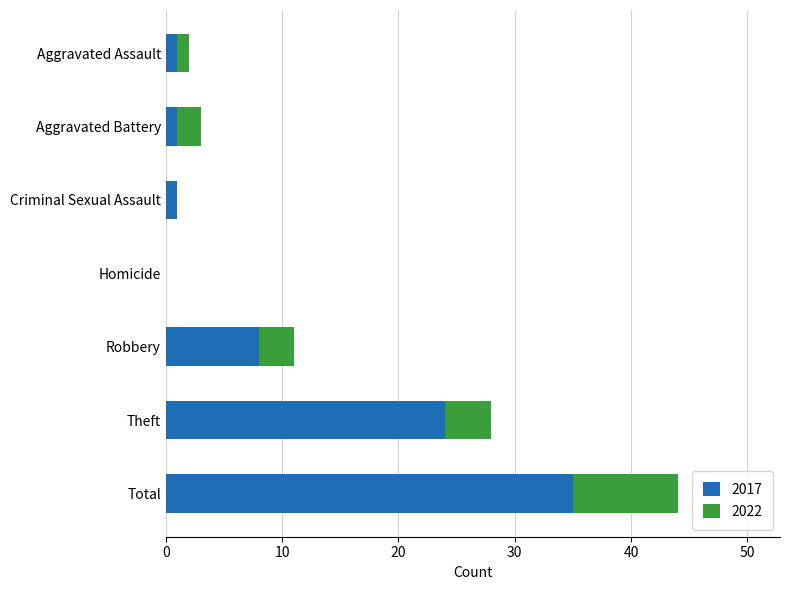

Where is 2017 nearest to the value 17?

Theft